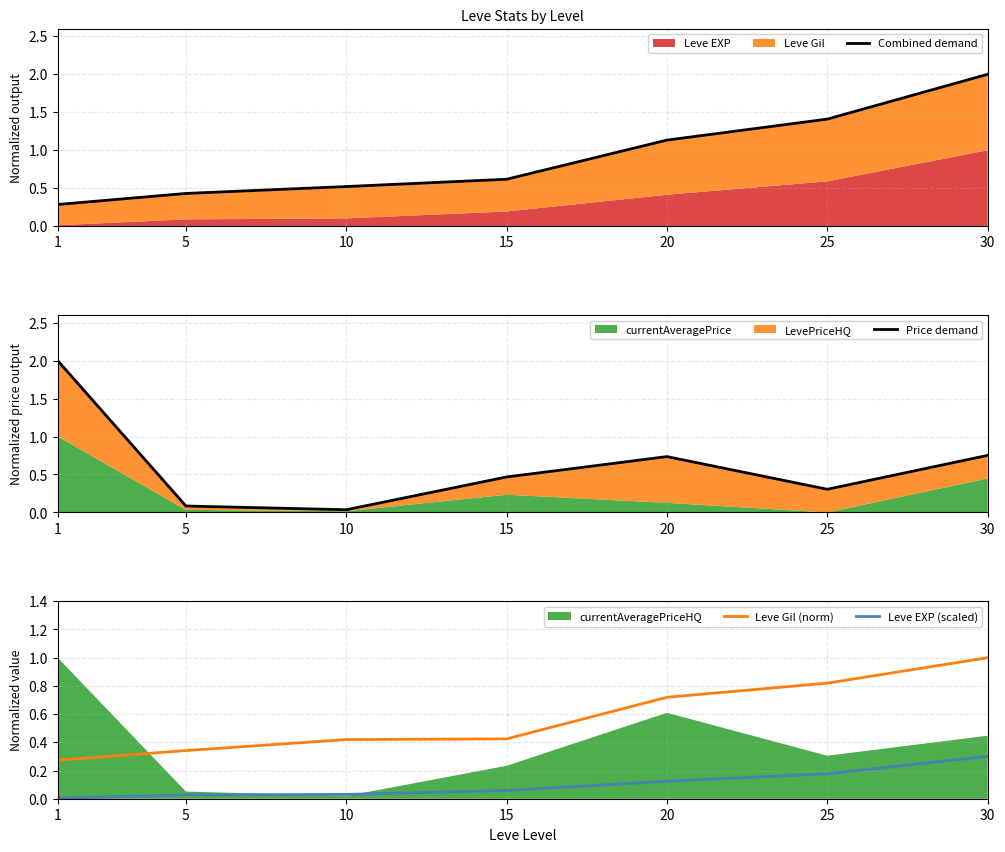

What is the maximum value shown in the chart?

2.0